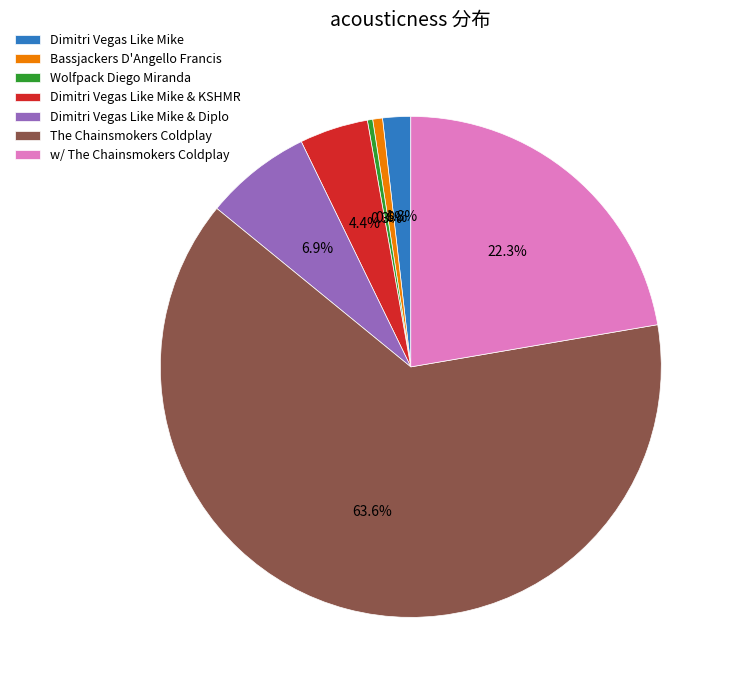

Is the sum of Dimitri Vegas Like Mike and The Chainsmokers Coldplay greater than half?

Yes